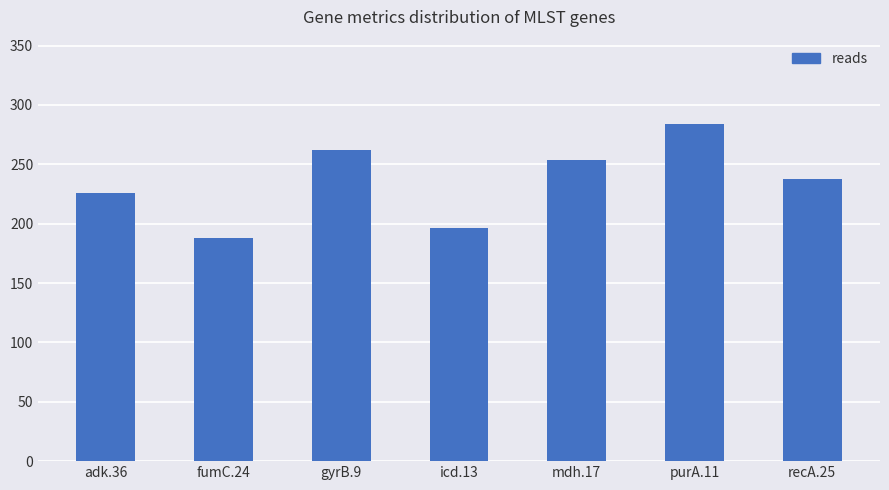

What is the change in value from gyrB.9 to icd.13?

-66